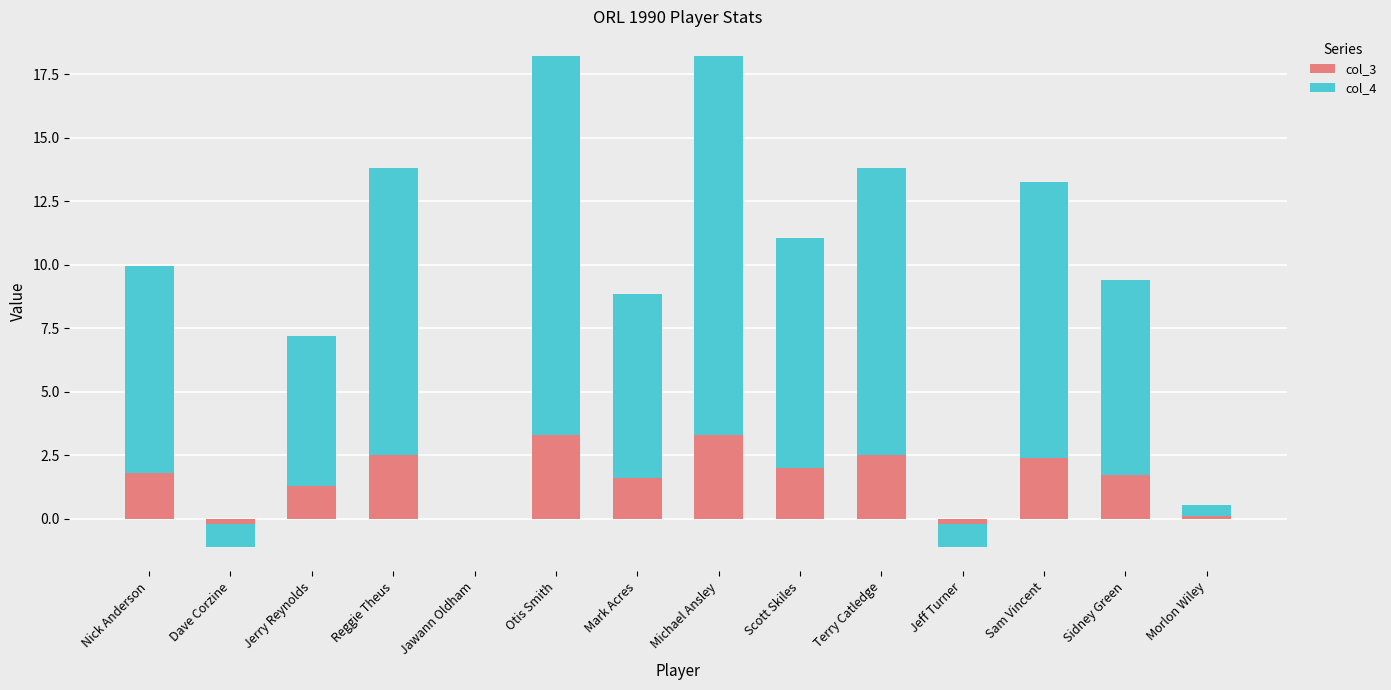

Is it true that col_4 equals 11.4 at Mark Acres?

False